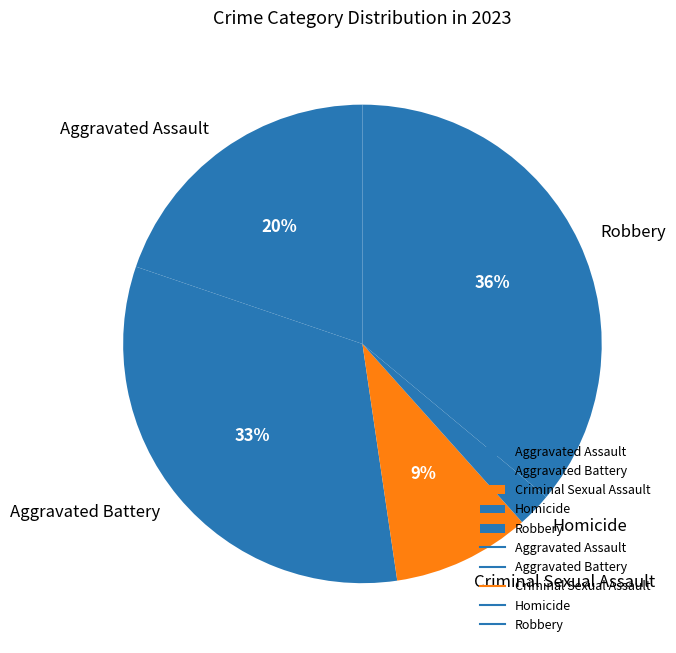

To the nearest percent, what portion does Criminal Sexual Assault represent?

9%